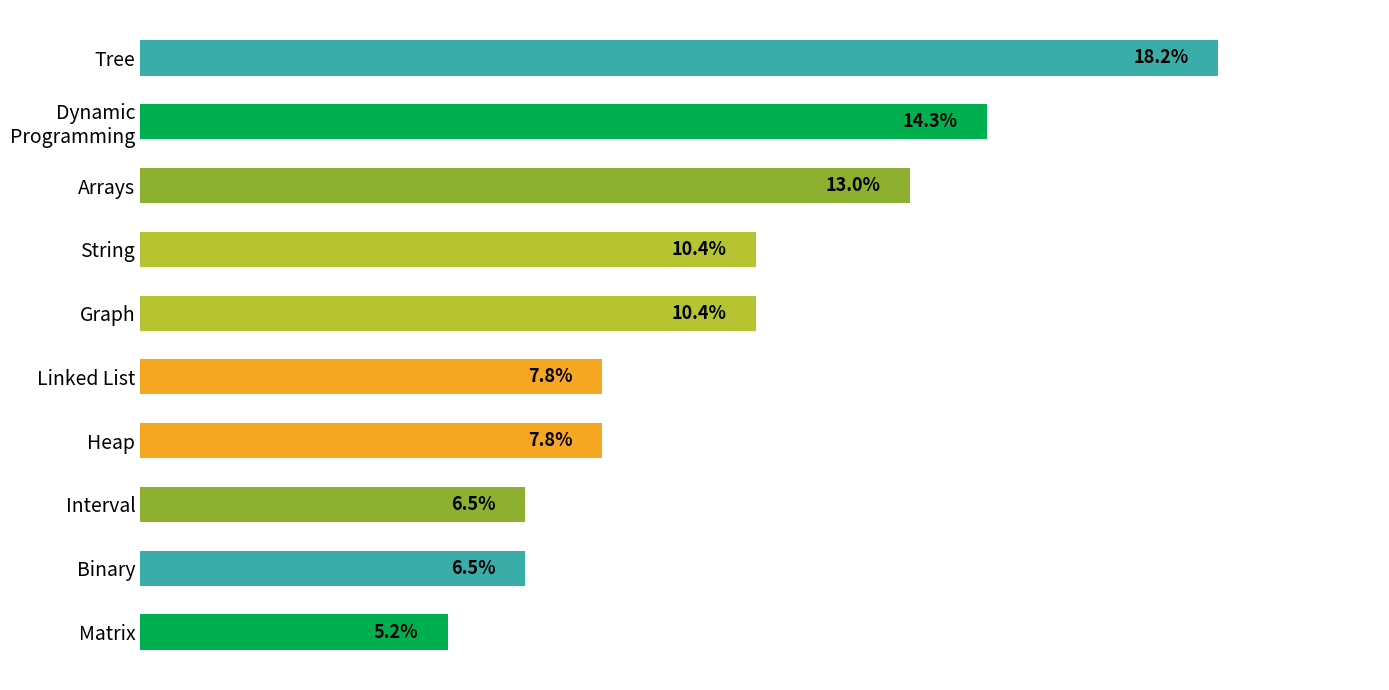

What is the label of the 2nd bar from the bottom?

Binary